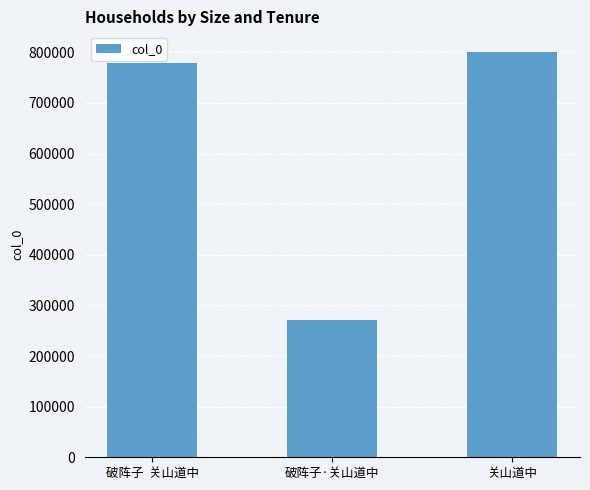

Where is the data nearest to the value 536222?

破阵子  关山道中